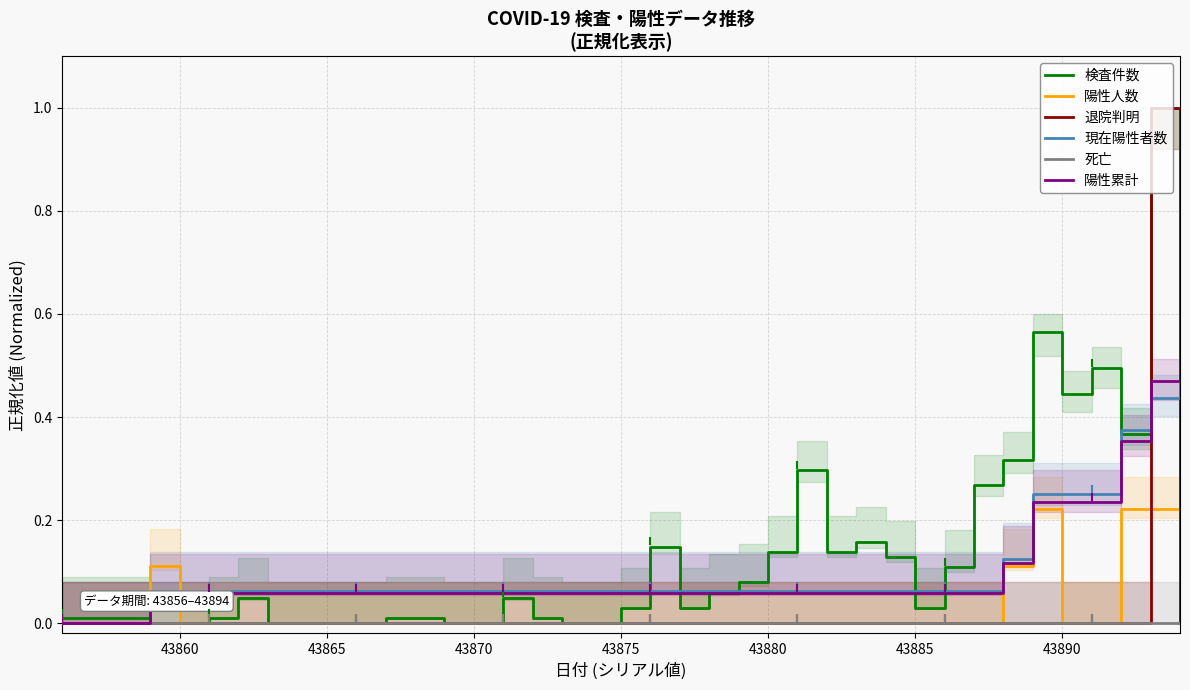

Does the chart have visible grid lines?

Yes